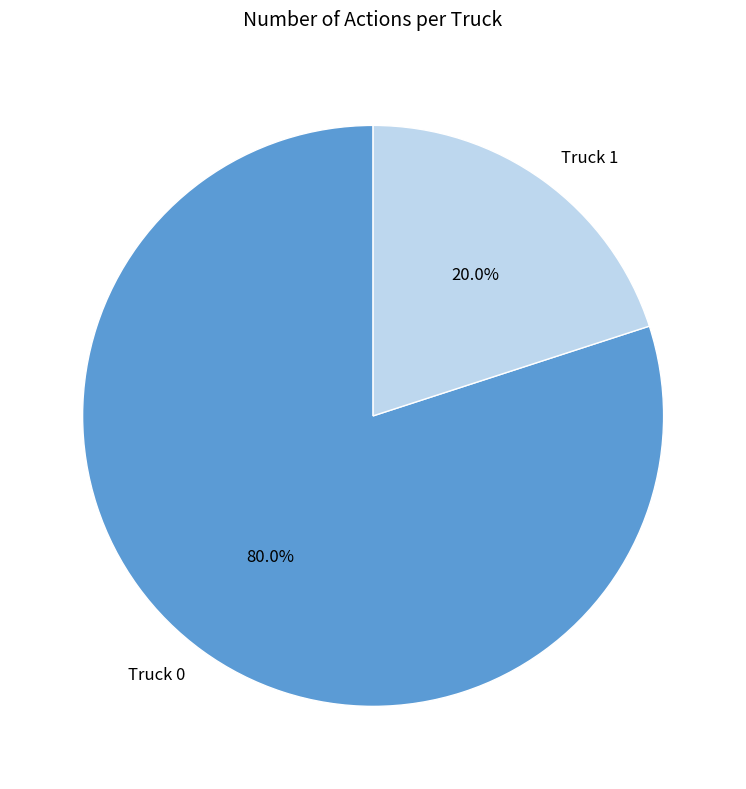

The Truck 1 slice represents 13% of the pie. True or false?

False